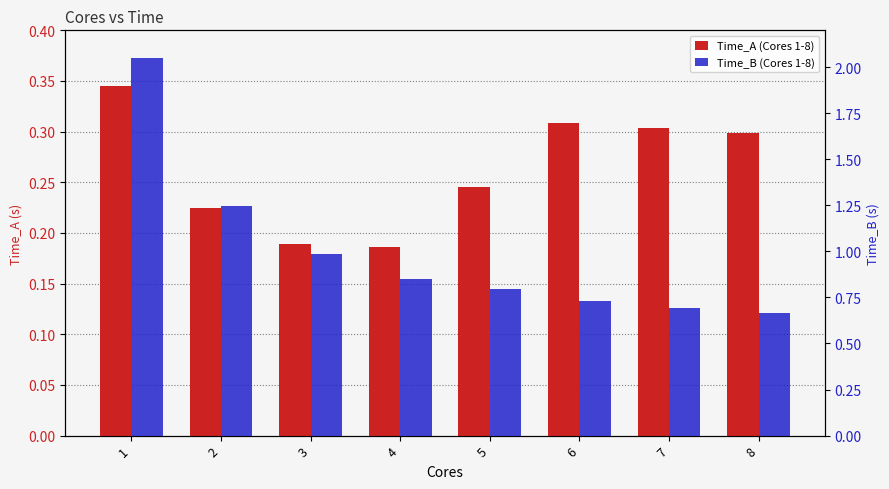

Reading left to right, what are all the values shown in this chart?

Time_A (Cores 1-8): 0.3	0.2	0.2	0.2	0.2	0.3	0.3	0.3
Time_B (Cores 1-8): 2.0	1.2	1.0	0.9	0.8	0.7	0.7	0.7